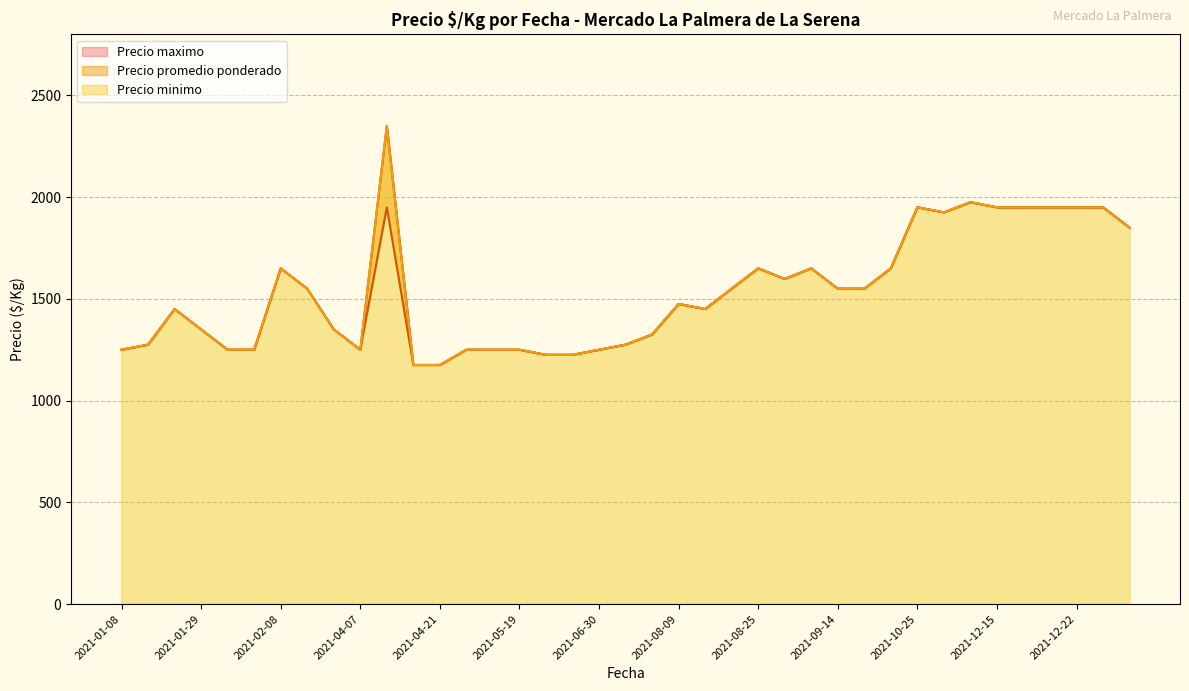

Count the number of categories in the chart.

40